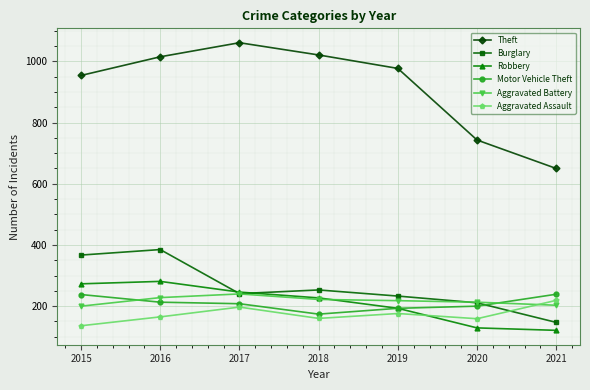

True or false: Aggravated Assault has more than 2 points higher than both neighbors.

False